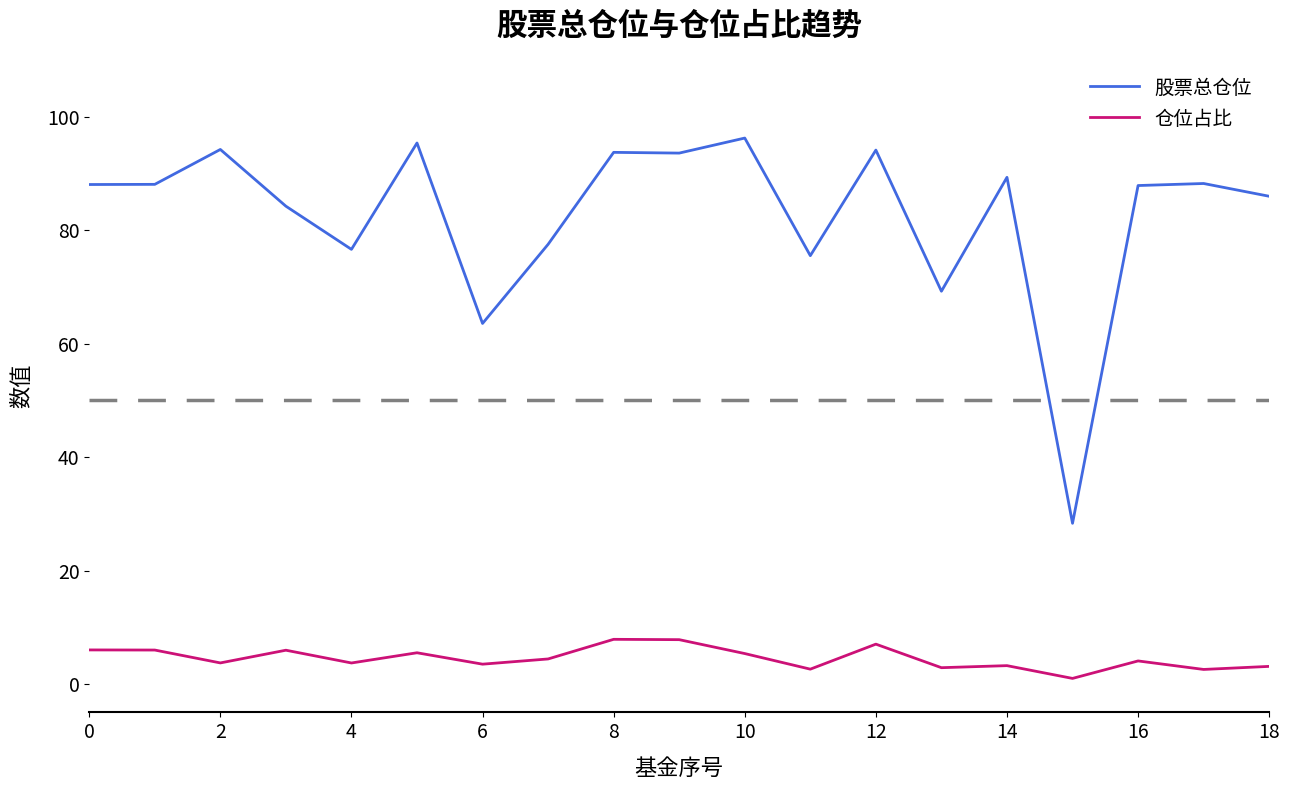

Rank the series by their average value, from highest to lowest.

股票总仓位, 仓位占比